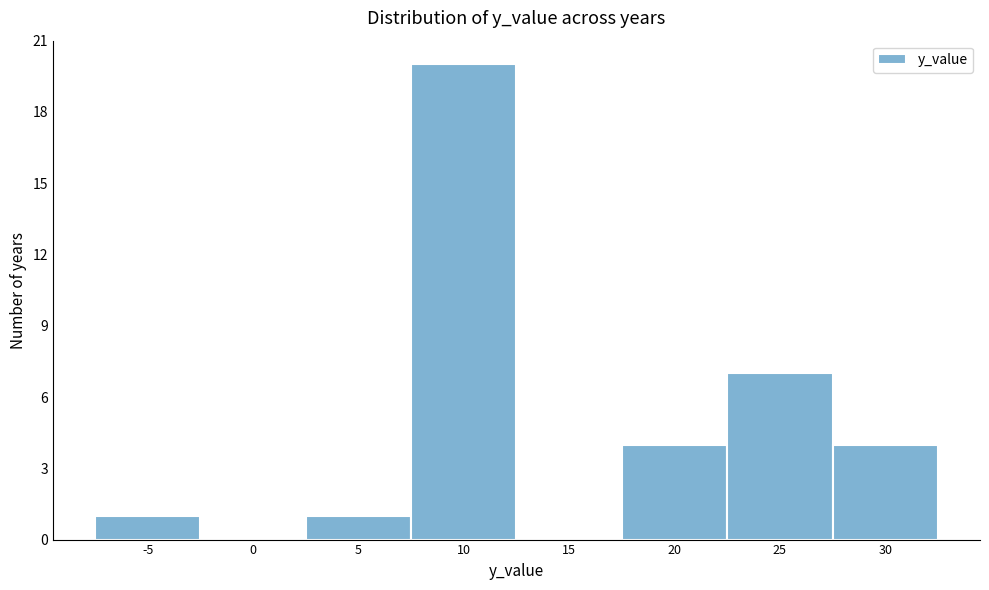

Reading left to right, list all the values displayed in this chart.

-5=1	0=0	5=1	10=20	15=0	20=4	25=7	30=4